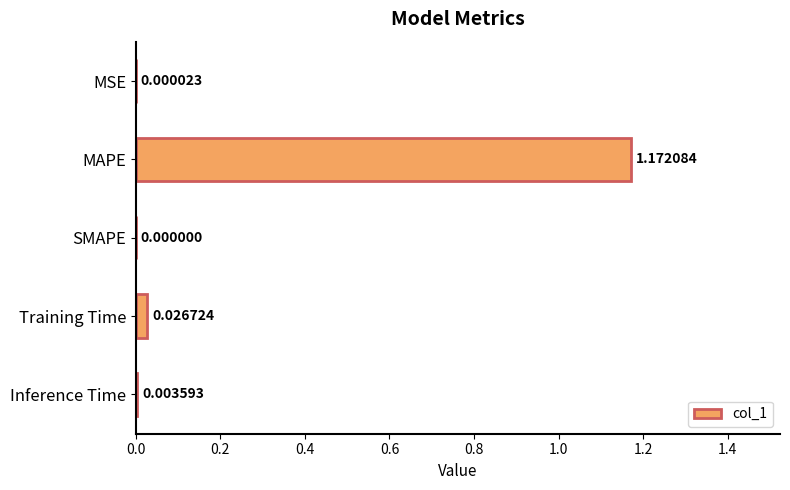

Are the bars horizontal?

Yes